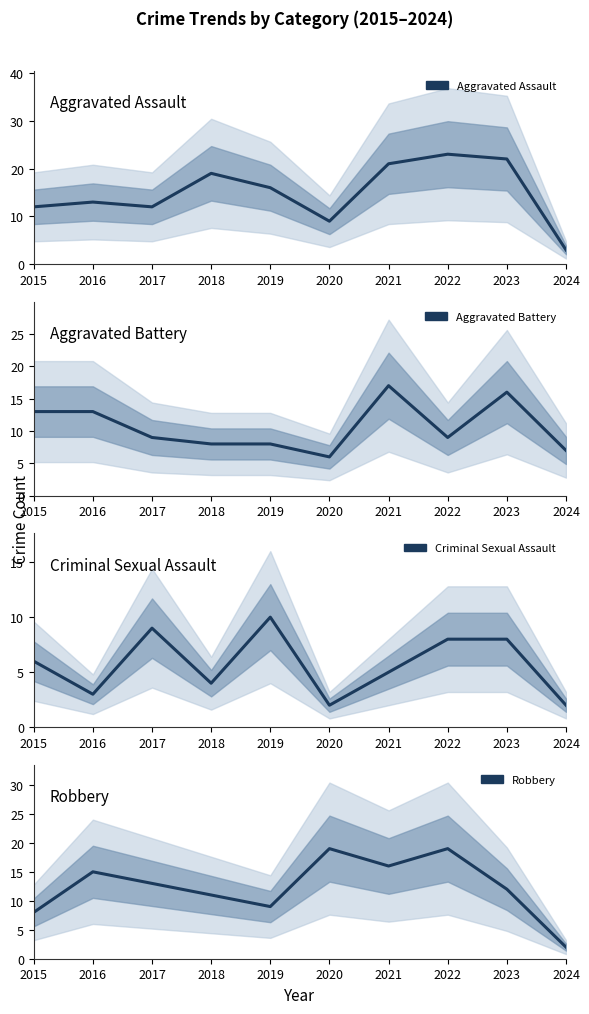

At how many categories does at least one series exceed 2?

10